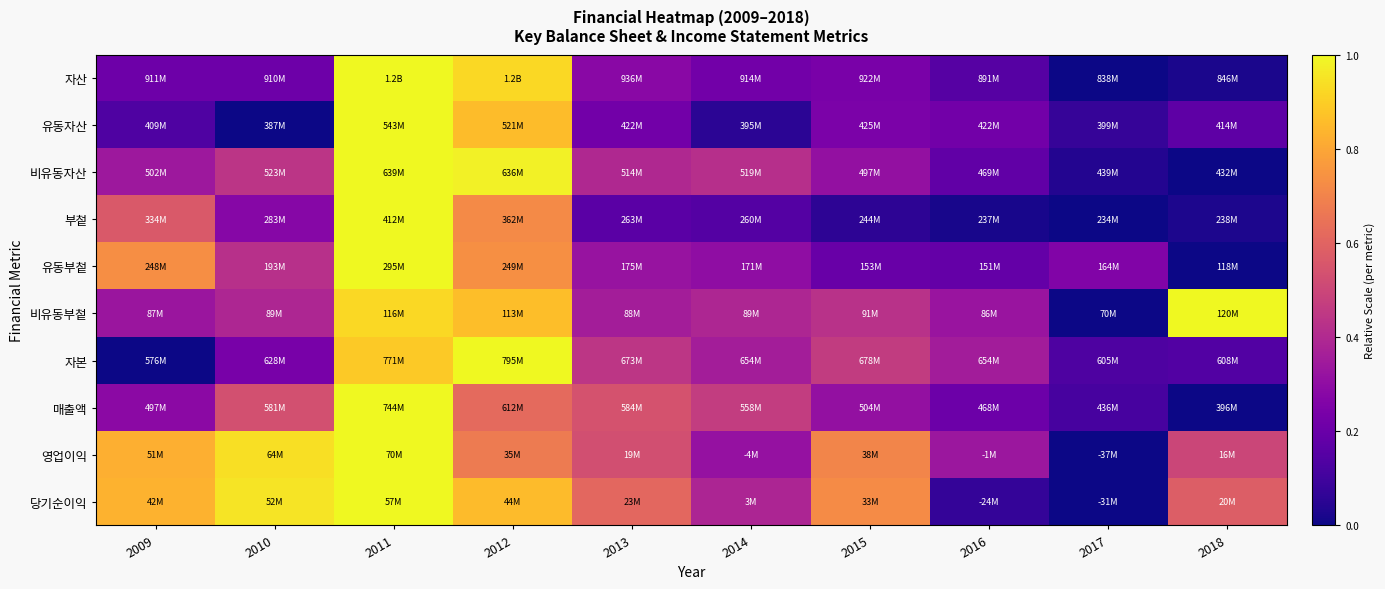

Reading right to left, list all the values displayed in this chart.

자산: 2018=0.0	2017=0.0	2016=0.2	2015=0.2	2014=0.2	2013=0.3	2012=0.9	2011=1.0	2010=0.2	2009=0.2
유동자산: 2018=0.2	2017=0.1	2016=0.2	2015=0.2	2014=0.1	2013=0.2	2012=0.9	2011=1.0	2010=0.0	2009=0.1
비유동자산: 2018=0.0	2017=0.0	2016=0.2	2015=0.3	2014=0.4	2013=0.4	2012=1.0	2011=1.0	2010=0.4	2009=0.3
부첱: 2018=0.0	2017=0.0	2016=0.0	2015=0.1	2014=0.1	2013=0.2	2012=0.7	2011=1.0	2010=0.3	2009=0.6
유동부첱: 2018=0.0	2017=0.3	2016=0.2	2015=0.2	2014=0.3	2013=0.3	2012=0.7	2011=1.0	2010=0.4	2009=0.7
비유동부첱: 2018=1.0	2017=0.0	2016=0.3	2015=0.4	2014=0.4	2013=0.4	2012=0.9	2011=0.9	2010=0.4	2009=0.3
자본: 2018=0.1	2017=0.1	2016=0.4	2015=0.5	2014=0.4	2013=0.4	2012=1.0	2011=0.9	2010=0.2	2009=0.0
매출액: 2018=0.0	2017=0.1	2016=0.2	2015=0.3	2014=0.5	2013=0.5	2012=0.6	2011=1.0	2010=0.5	2009=0.3
영업이익: 2018=0.5	2017=0.0	2016=0.3	2015=0.7	2014=0.3	2013=0.5	2012=0.7	2011=1.0	2010=0.9	2009=0.8
당기순이익: 2018=0.6	2017=0.0	2016=0.1	2015=0.7	2014=0.4	2013=0.6	2012=0.9	2011=1.0	2010=1.0	2009=0.8